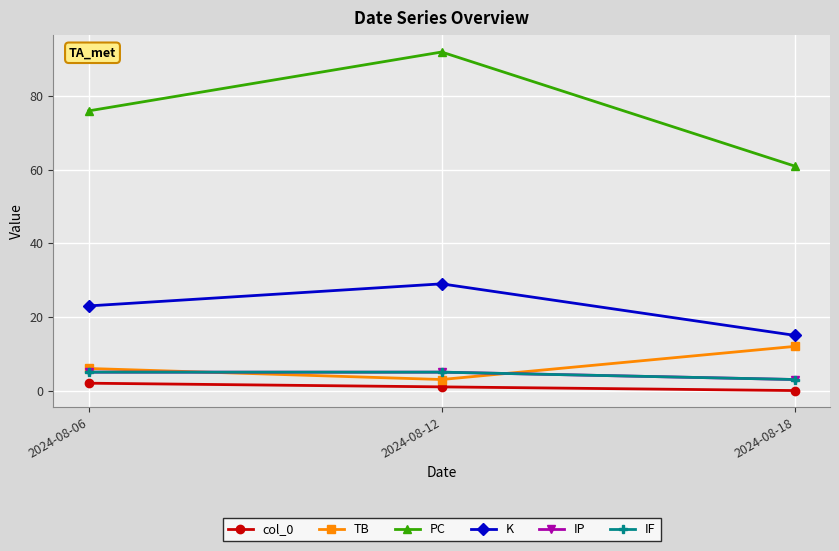

Reading left to right, what are all the values shown in this chart?

col_0: 2024-08-06=2	2024-08-12=1	2024-08-18=0
TB: 2024-08-06=6	2024-08-12=3	2024-08-18=12
PC: 2024-08-06=76	2024-08-12=92	2024-08-18=61
K: 2024-08-06=23	2024-08-12=29	2024-08-18=15
IP: 2024-08-06=5	2024-08-12=5	2024-08-18=3
IF: 2024-08-06=5	2024-08-12=5	2024-08-18=3